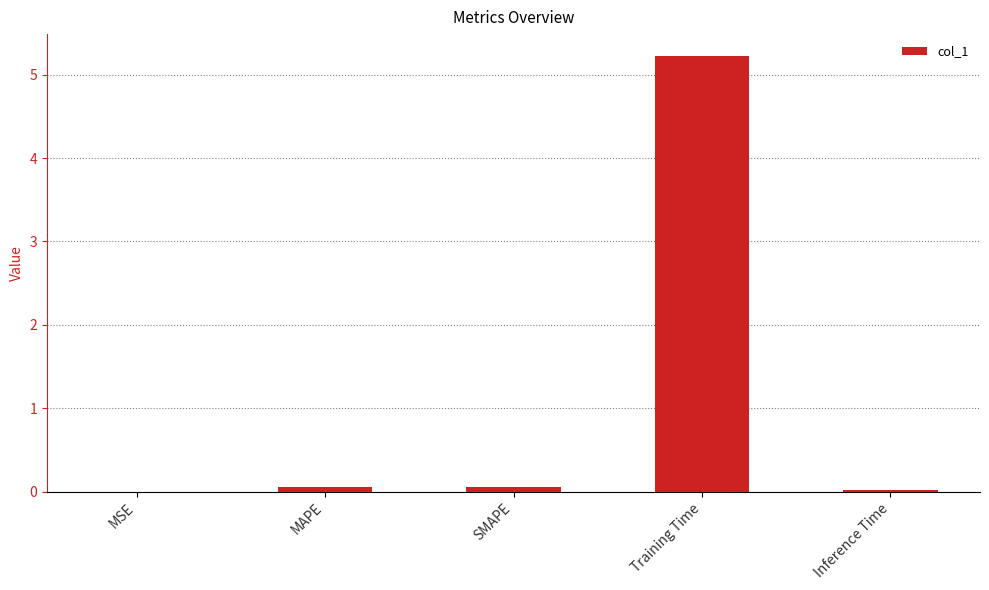

Are the bars grouped side by side (vs. stacked)?

No